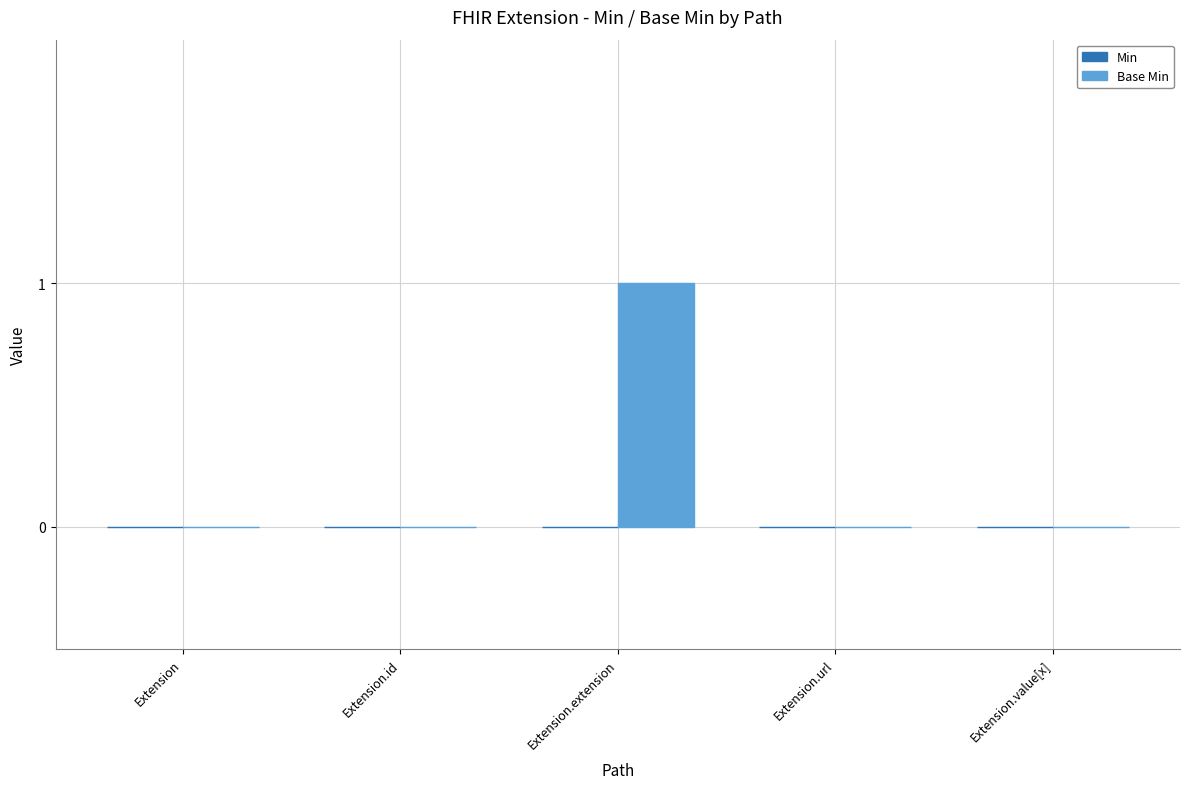

Reading left to right, extract all data points from this chart.

Extension=0	Extension.id=0	Extension.extension=1	Extension.url=0	Extension.value[x]=0